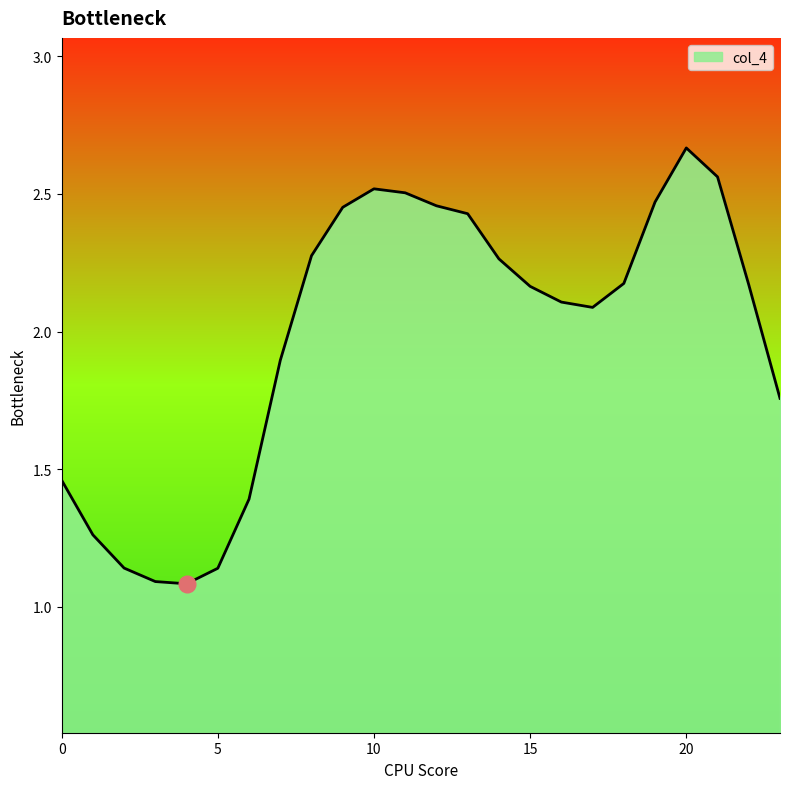

What is the difference between the maximum and minimum values?

1.6